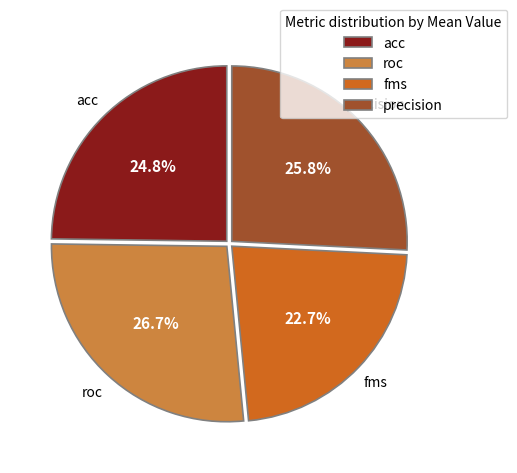

How many slices are in this pie chart?

4